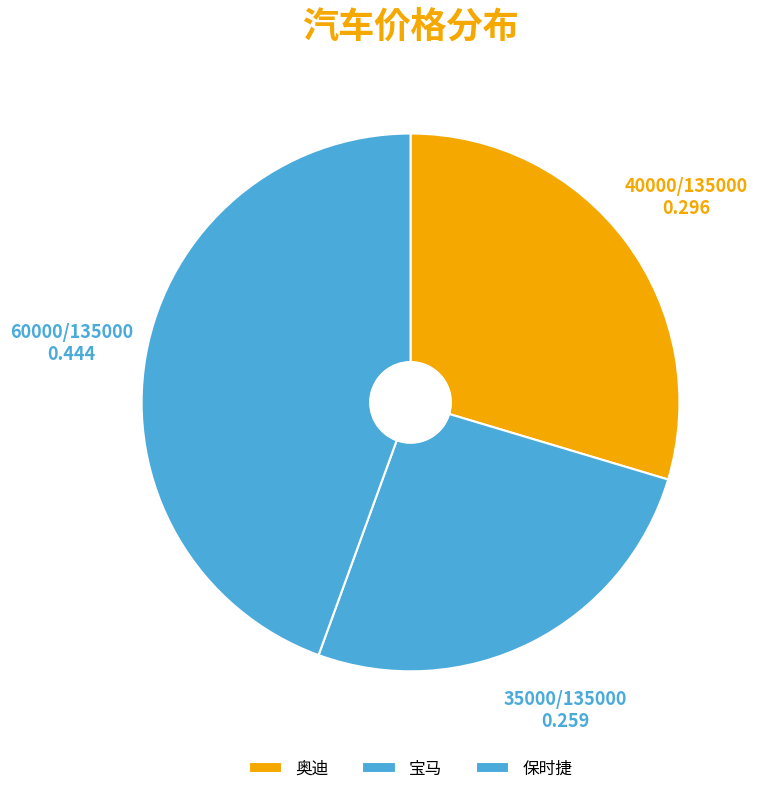

Rank the categories by value from lowest to highest.

宝马, 奥迪, 保时捷